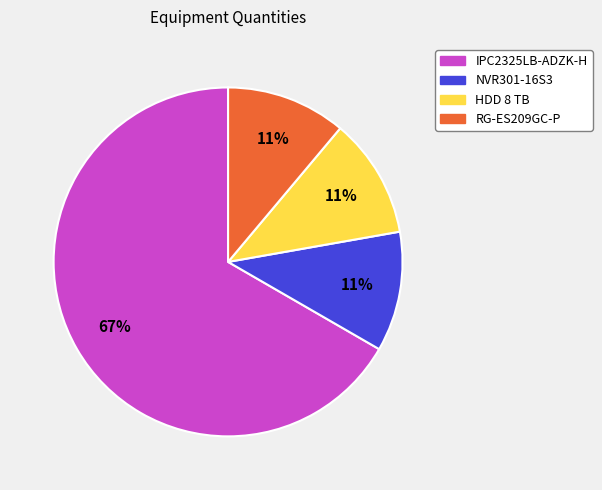

What percentage is the NVR301-16S3 slice, to the nearest percent?

11%